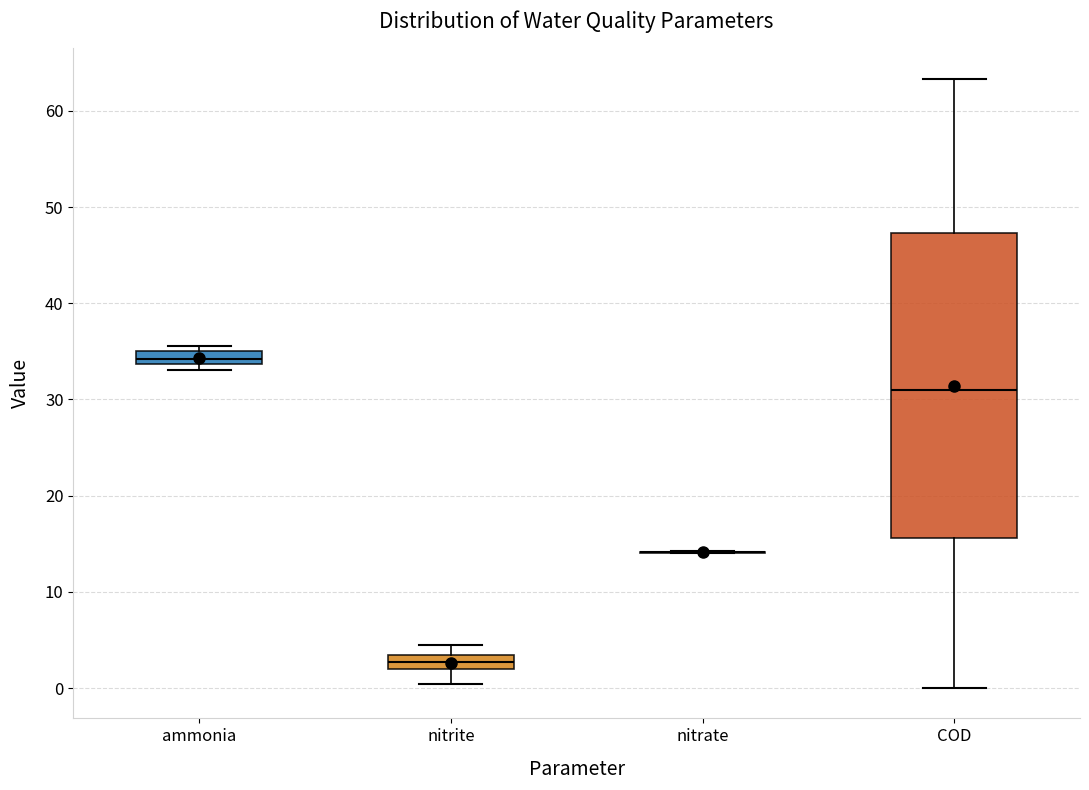

Where does the upper whisker of the box for nitrite end on the y-axis? The values are not printed on the chart, so give them approximately, as read against the axis.

5